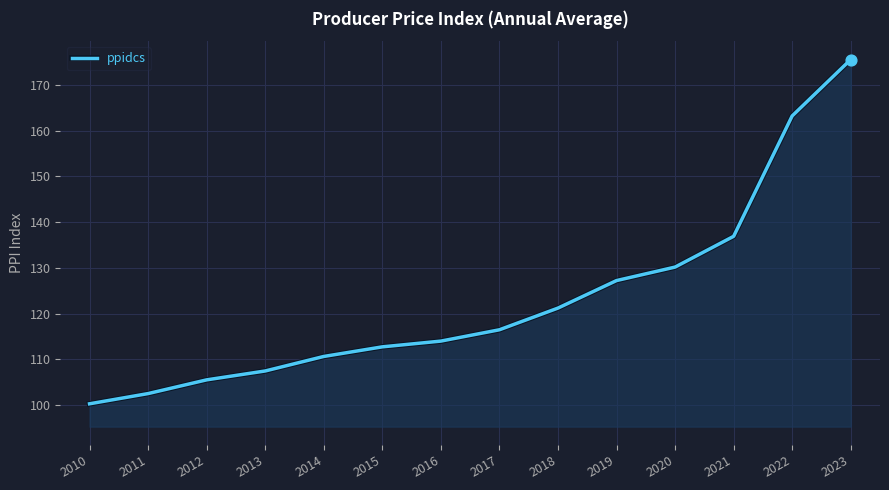

Approximately how many times larger is the value at 2021 compared to 2013?

1.3